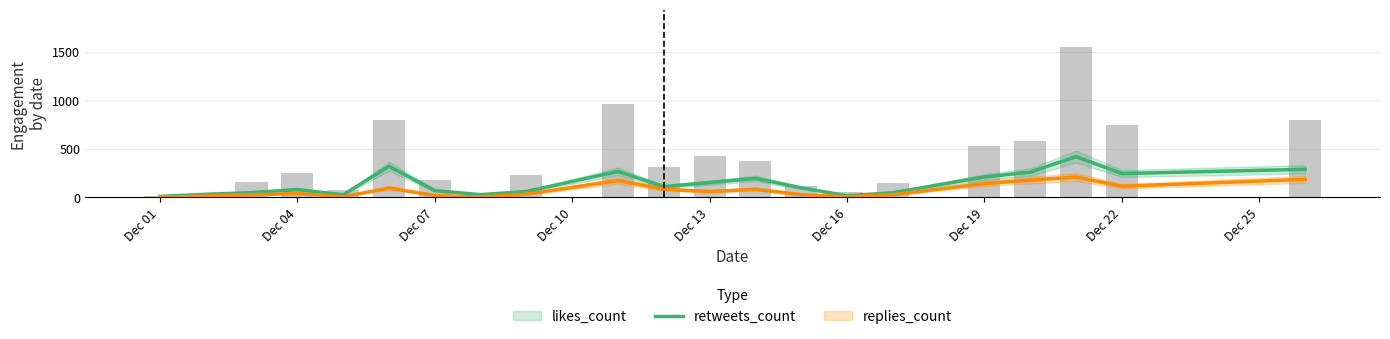

What is the difference between the second highest and second lowest values?

935